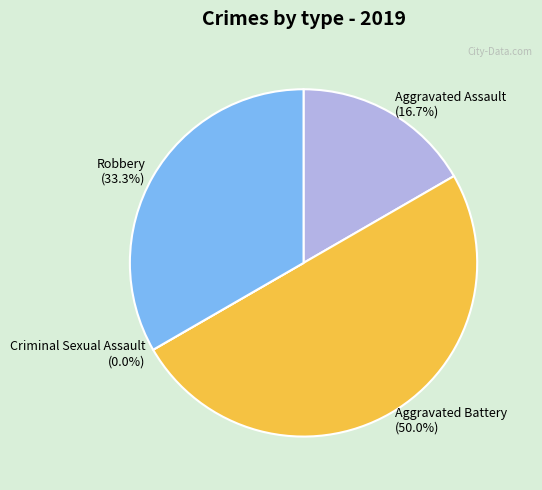

The Criminal Sexual Assault slice represents 0% of the pie. True or false?

True